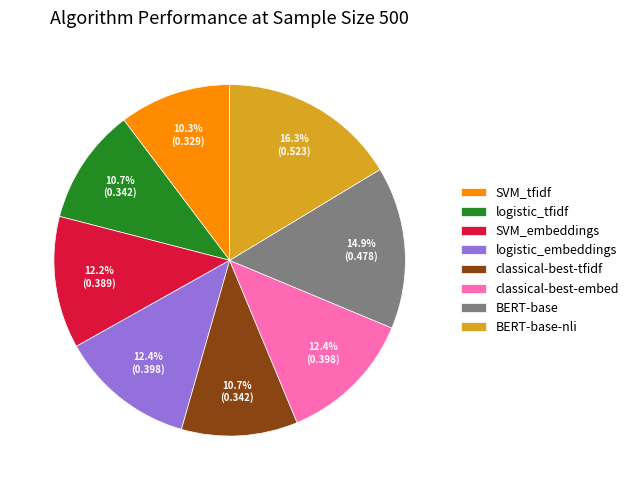

Between SVM_tfidf and SVM_embeddings, which is larger?

SVM_embeddings